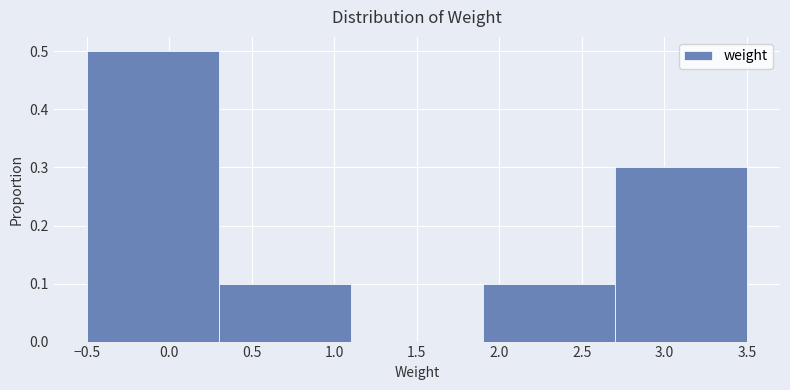

Which range on the x-axis has the tallest bar?

-0.5 to 0.3